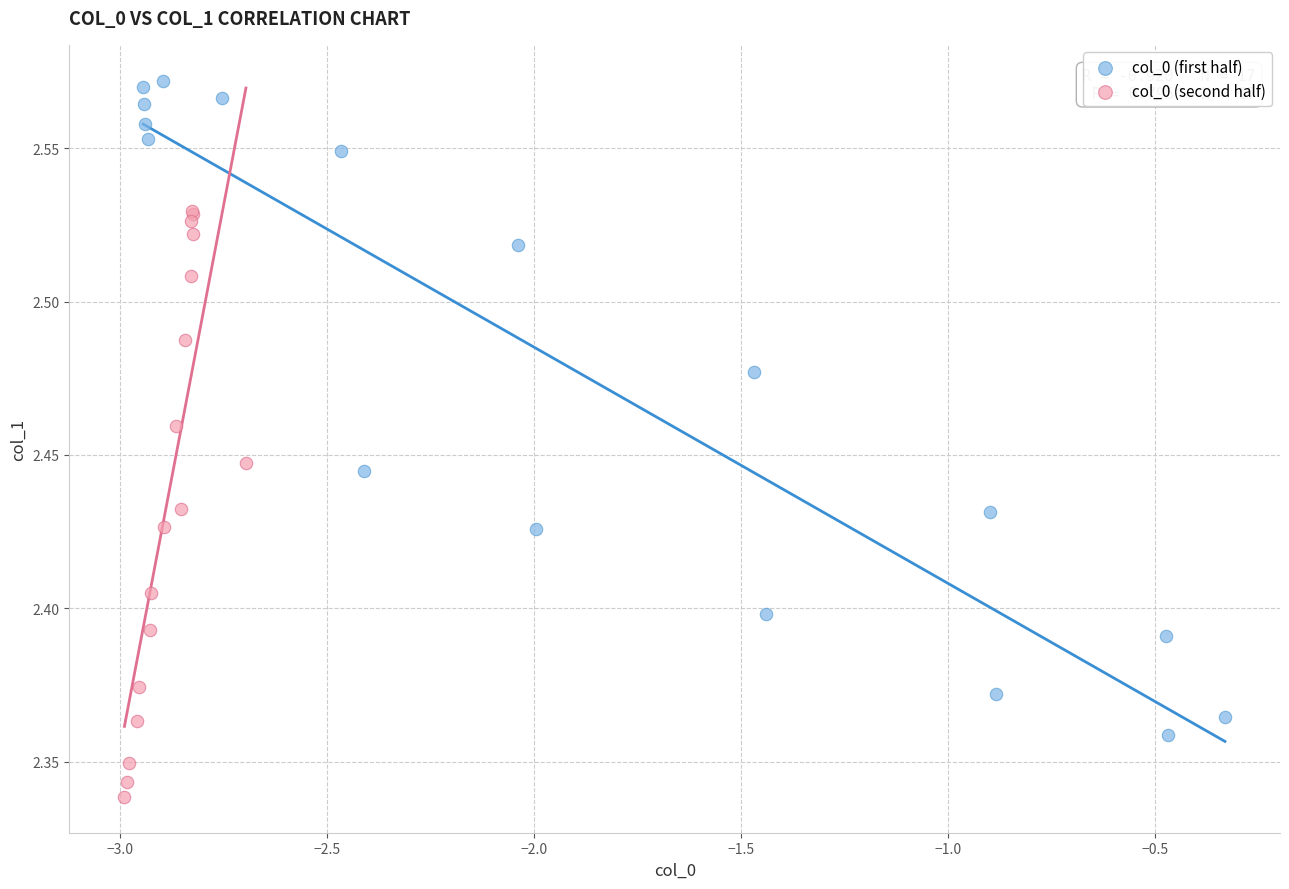

Which series contains the lowest Y value?

col_0 (second half)